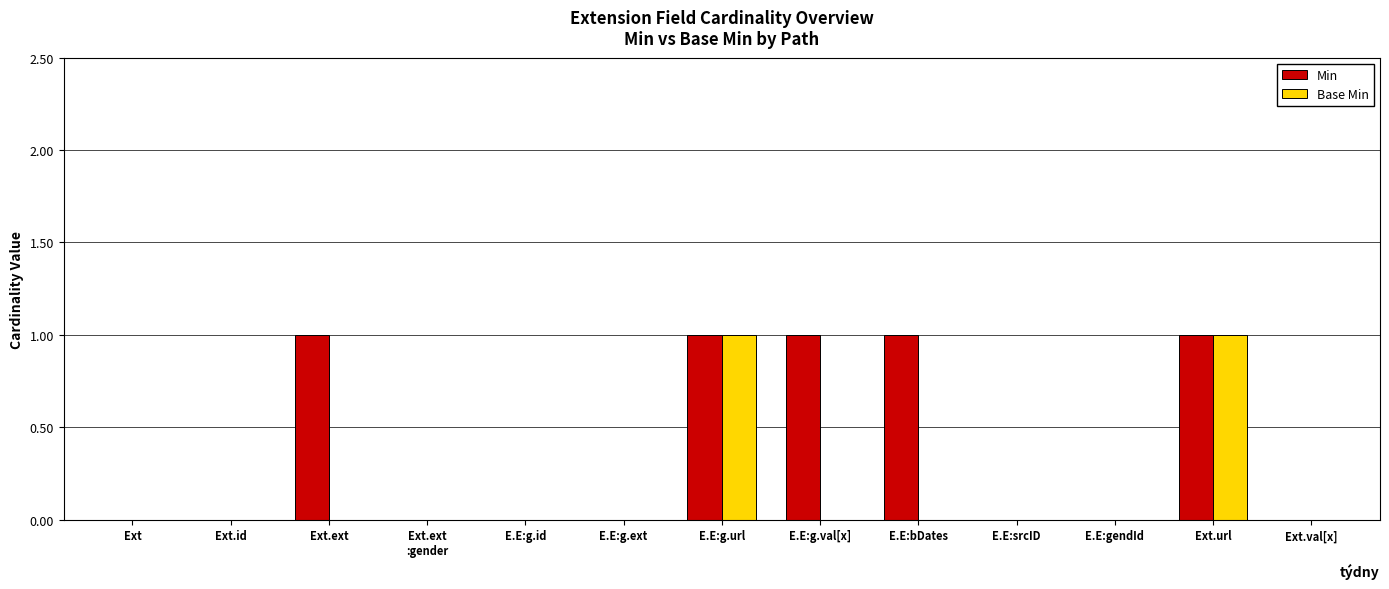

Between E.E:g.val[x] and E.E:srcID, which series saw the biggest shift?

Min